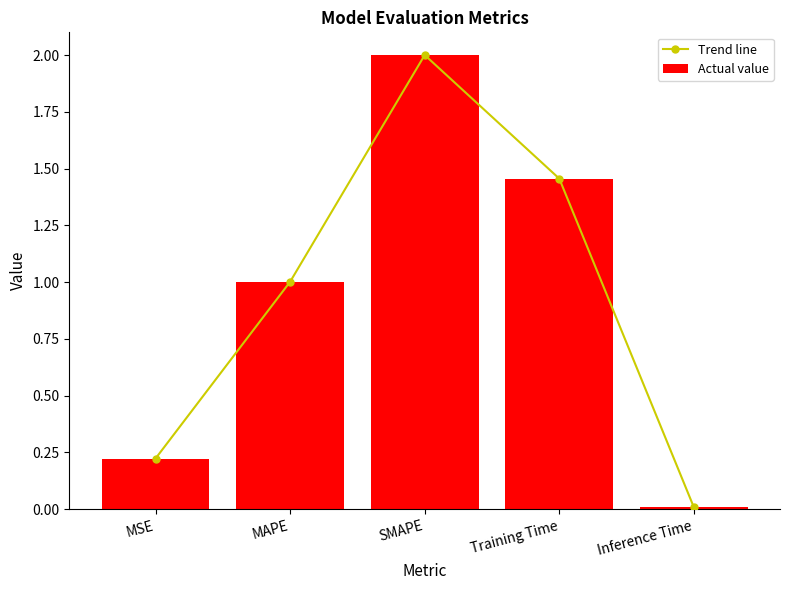

True or false: Trend line has a value of 0.4 at MSE.

False